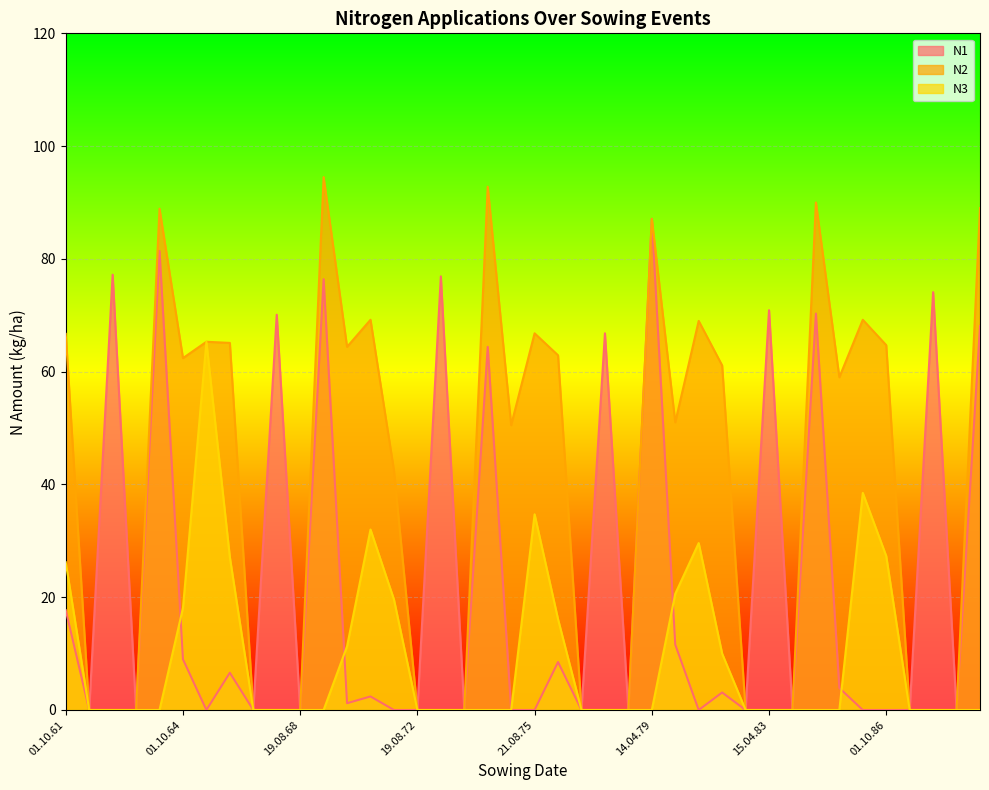

What is the total value across all series at 30.03.73?

76.9